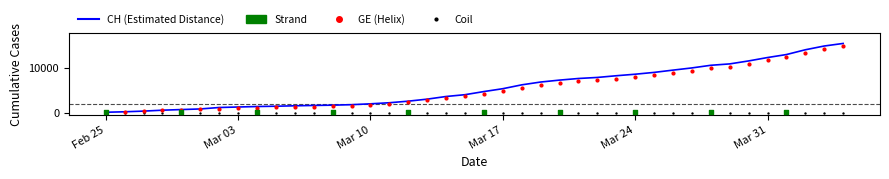

Which series has the largest Y range (max minus min)?

CH